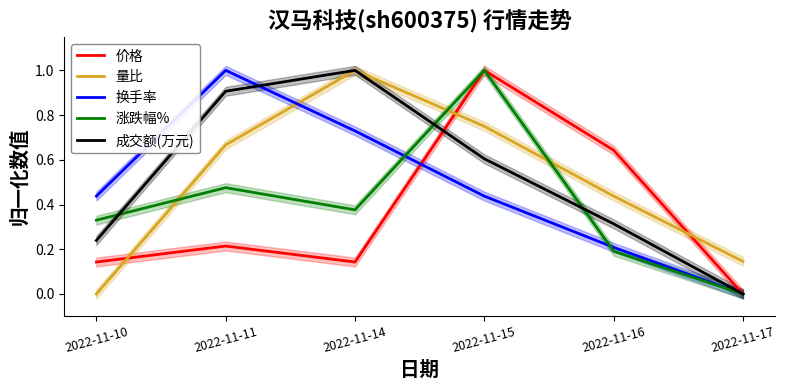

Rank the series at 2022-11-14 from highest to lowest value.

量比, 成交额(万元), 换手率, 涨跌幅%, 价格